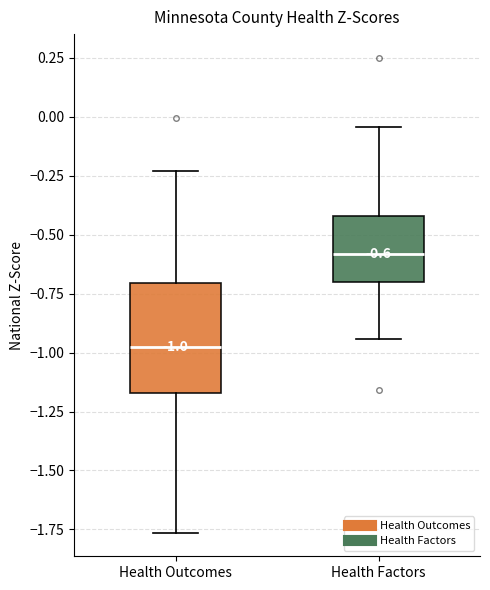

Comparing the boxes themselves (not the whiskers), which one is the tallest?

Health Outcomes